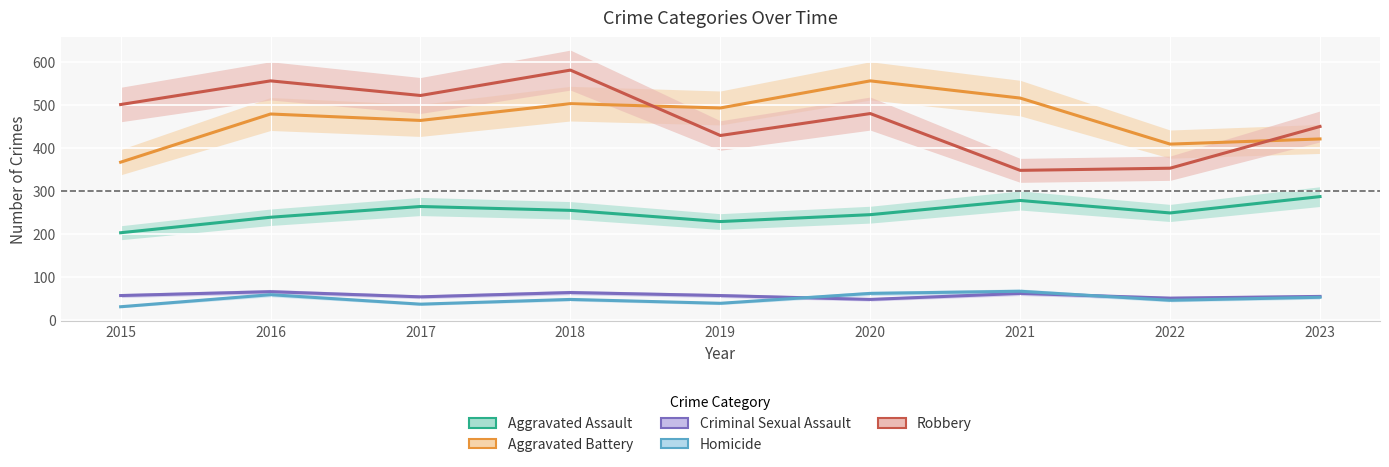

Reading left to right, extract all data points from this chart.

Aggravated Assault: 2015=203	2016=239	2017=264	2018=255	2019=229	2020=245	2021=278	2022=249	2023=287
Aggravated Battery: 2015=367	2016=479	2017=464	2018=503	2019=493	2020=556	2021=516	2022=409	2023=421
Criminal Sexual Assault: 2015=57	2016=66	2017=54	2018=64	2019=57	2020=48	2021=62	2022=51	2023=55
Homicide: 2015=31	2016=59	2017=37	2018=48	2019=39	2020=62	2021=67	2022=46	2023=53
Robbery: 2015=501	2016=556	2017=522	2018=581	2019=429	2020=480	2021=348	2022=353	2023=450